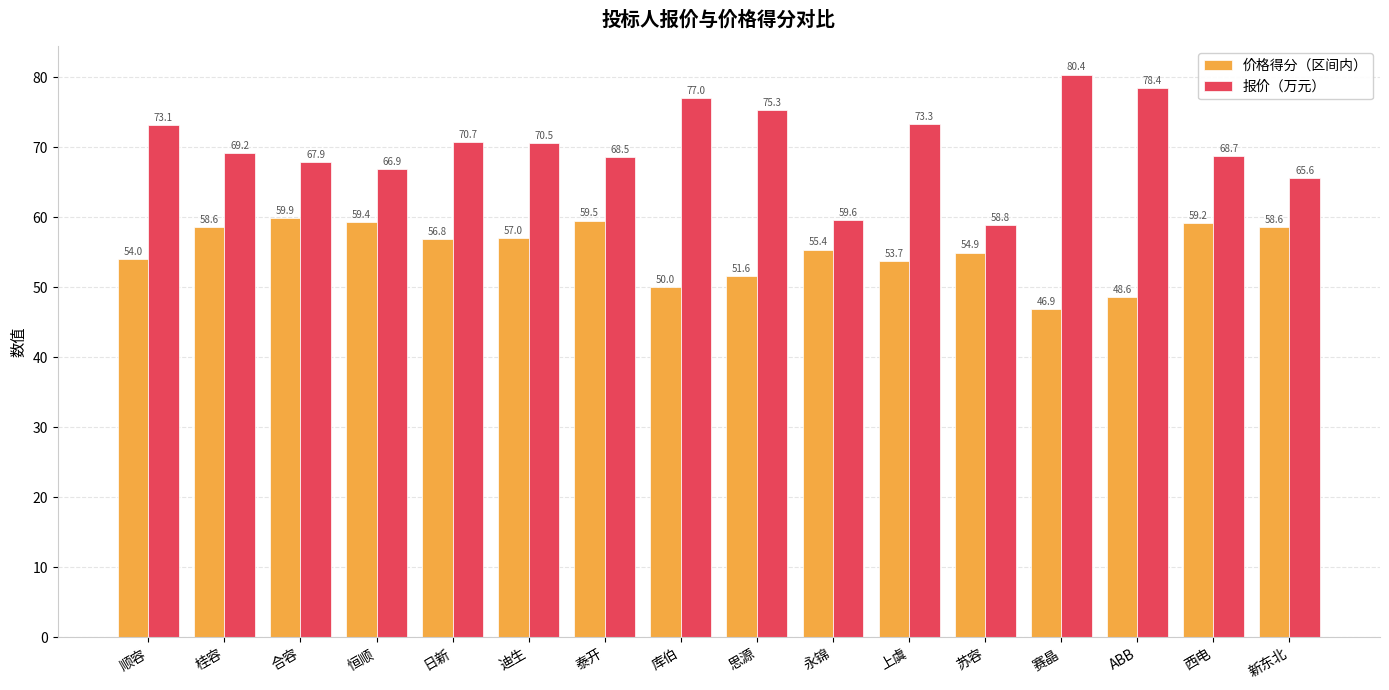

What is the difference between the 价格得分（区间内） values at 恒顺 and 上虞?

5.6